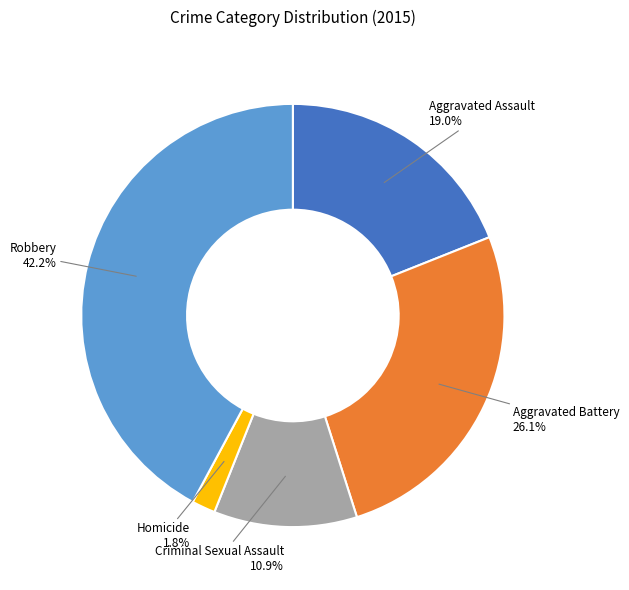

To the nearest percent, what is the difference between the Robbery and Aggravated Assault slice percentages?

23%